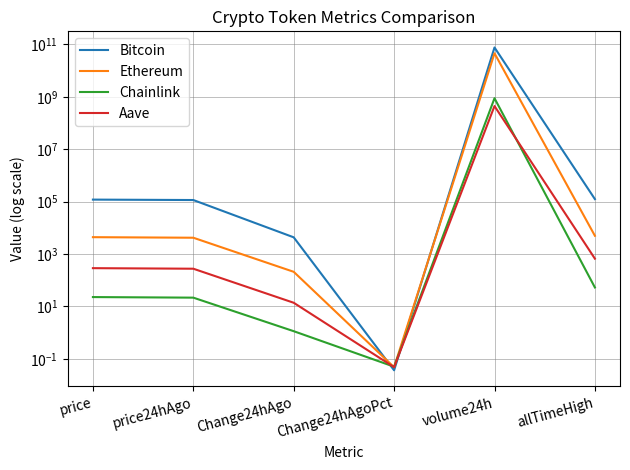

True or false: Aave and Bitcoin cross at least once.

True